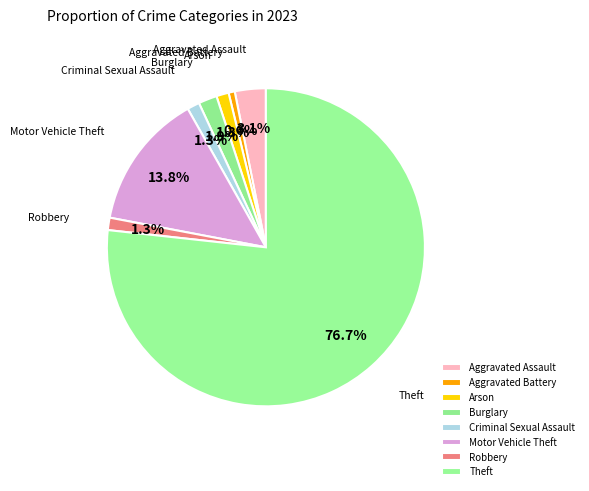

Which category has the biggest portion of the pie?

Theft